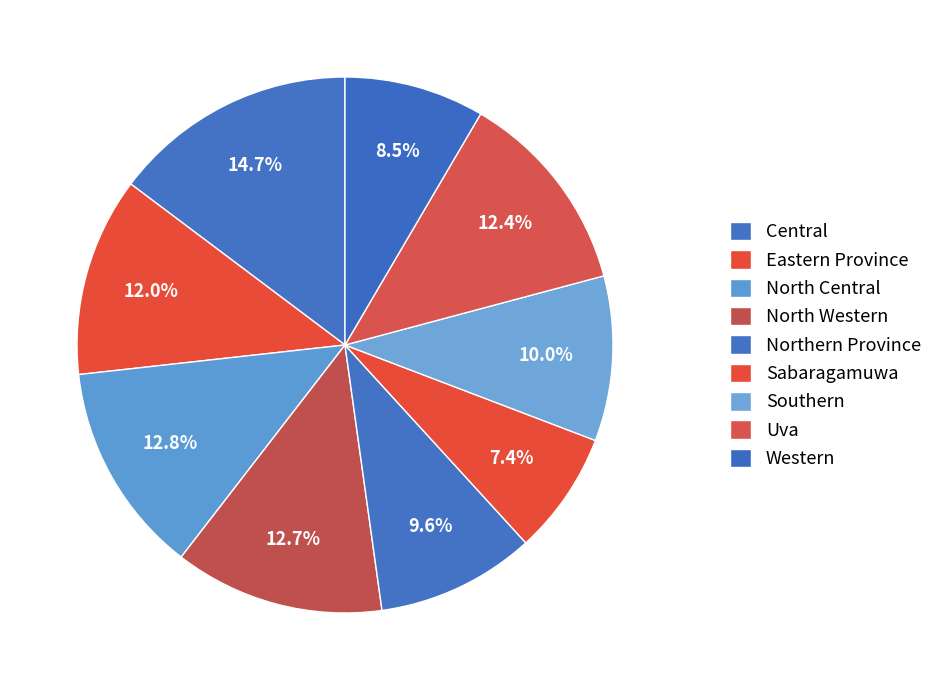

How much of the chart is everything except North Western?

87.3%